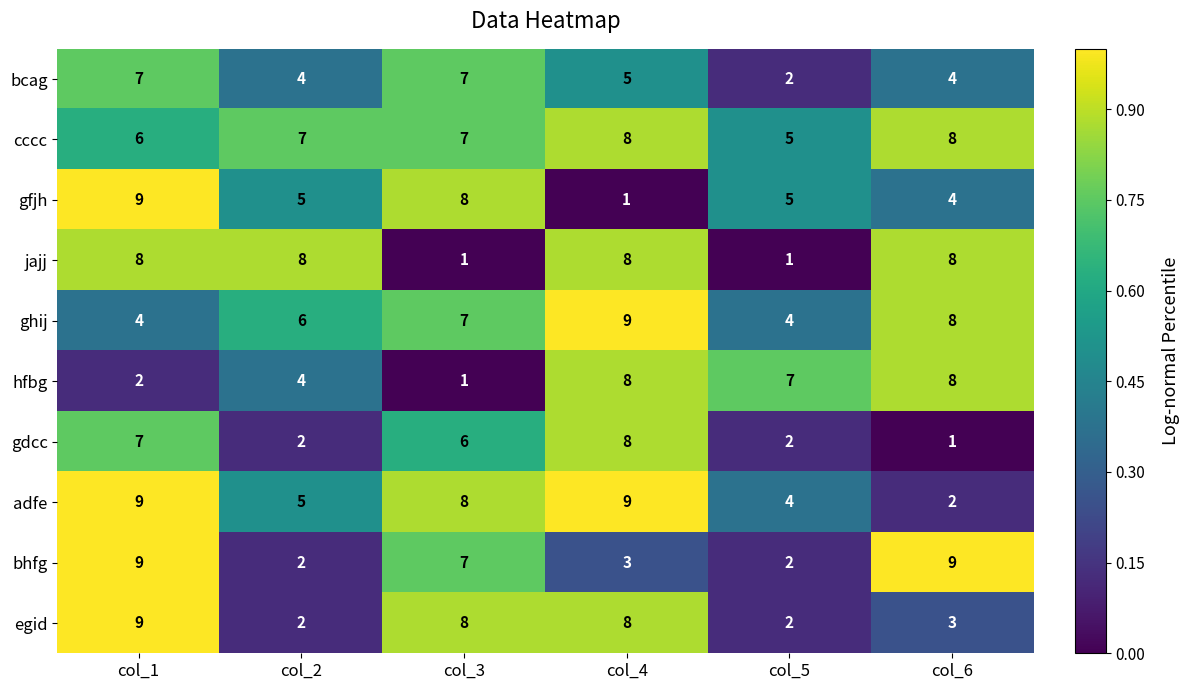

Is the value of cccc at col_4 greater than the value of adfe at col_6?

Yes